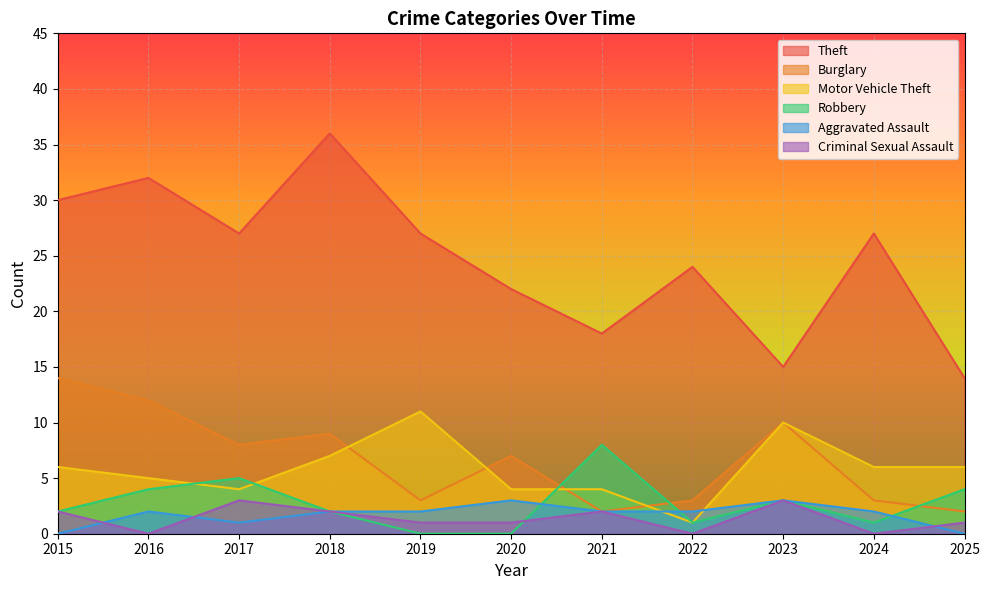

Reading right to left, what are all the values shown in this chart?

Theft: 2025=14	2024=27	2023=15	2022=24	2021=18	2020=22	2019=27	2018=36	2017=27	2016=32	2015=30
Burglary: 2025=2	2024=3	2023=10	2022=3	2021=2	2020=7	2019=3	2018=9	2017=8	2016=12	2015=14
Motor Vehicle Theft: 2025=6	2024=6	2023=10	2022=1	2021=4	2020=4	2019=11	2018=7	2017=4	2016=5	2015=6
Robbery: 2025=4	2024=1	2023=3	2022=1	2021=8	2020=0	2019=0	2018=2	2017=5	2016=4	2015=2
Aggravated Assault: 2025=0	2024=2	2023=3	2022=2	2021=2	2020=3	2019=2	2018=2	2017=1	2016=2	2015=0
Criminal Sexual Assault: 2025=1	2024=0	2023=3	2022=0	2021=2	2020=1	2019=1	2018=2	2017=3	2016=0	2015=2